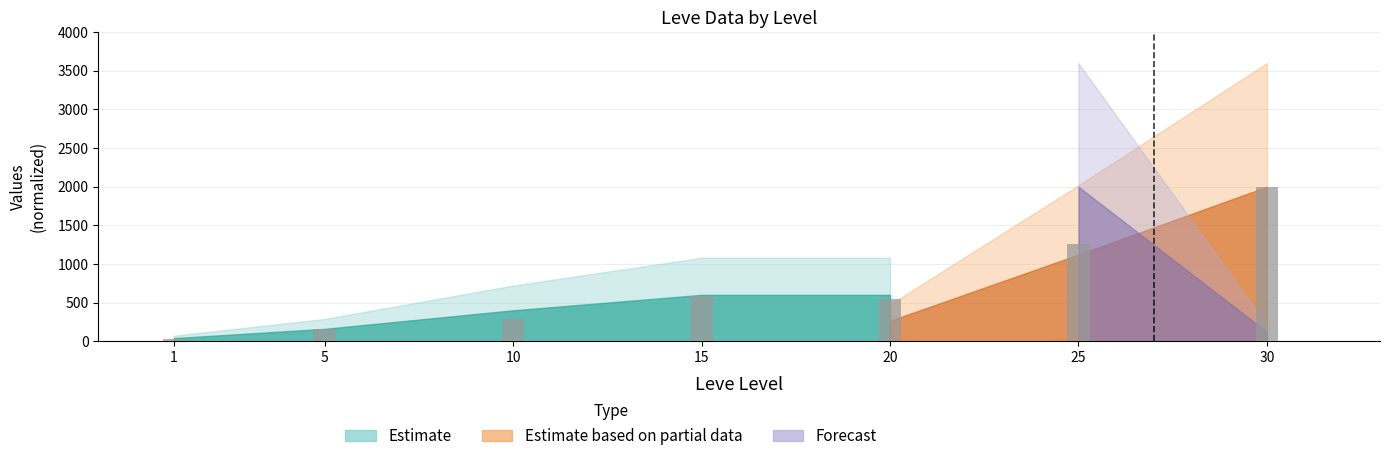

The value at 15 is 892.1. True or false?

False